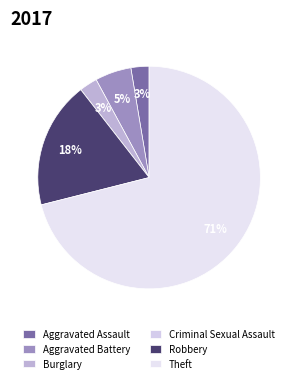

How many segments does this pie chart have?

6